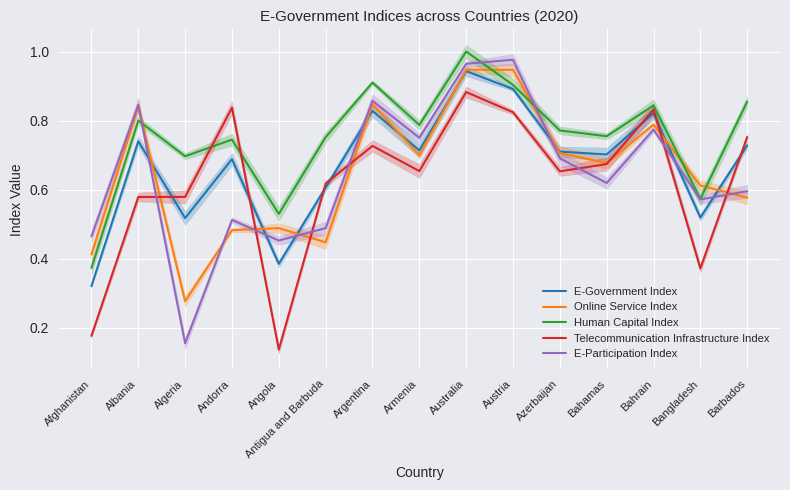

Which series changed the most between Albania and Barbados?

Online Service Index